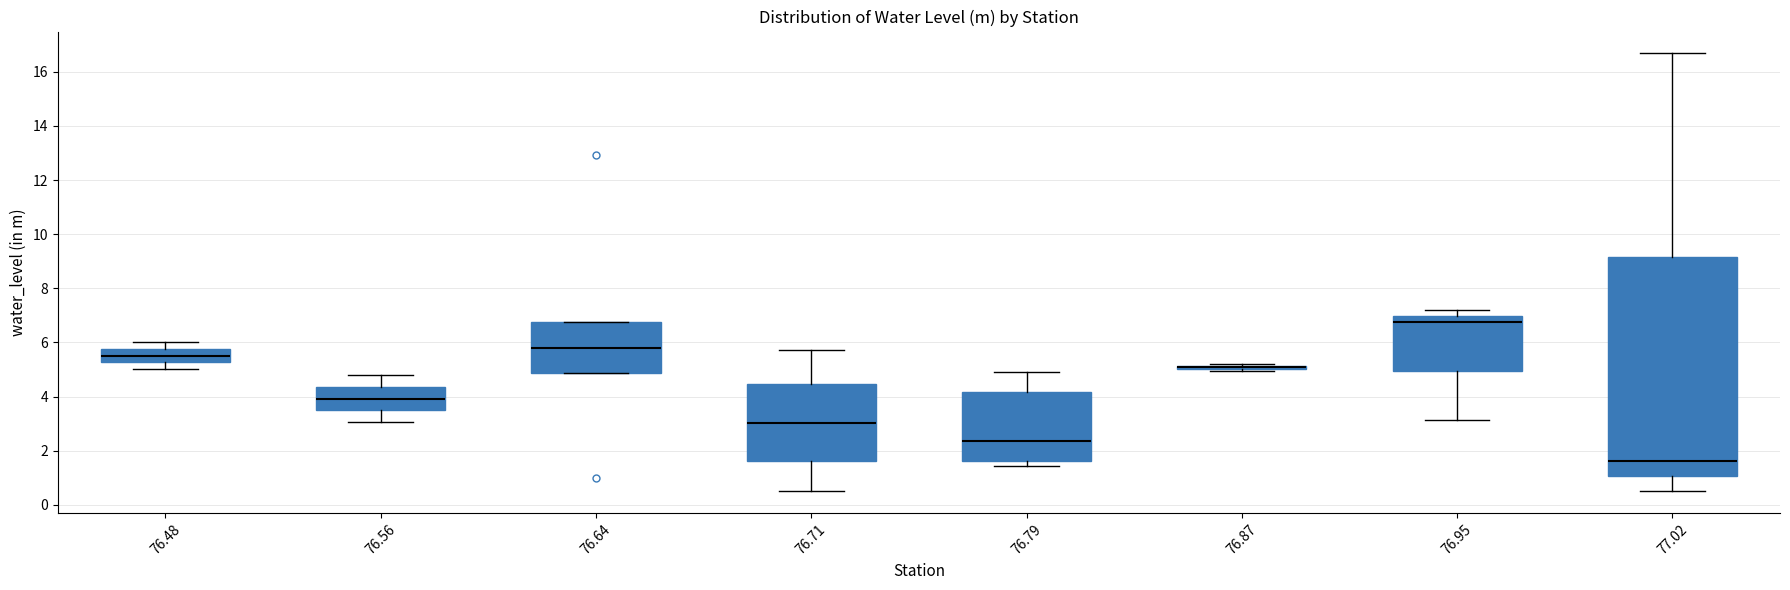

Where does the lower whisker of the box at x = 76.56 end on the y-axis? The values are not printed on the chart, so give them approximately, as read against the axis.

3.0